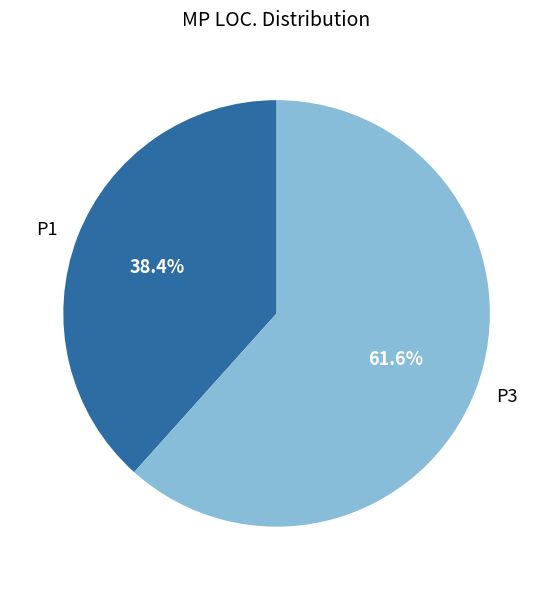

Combined, what portion of the pie is P1 and P3?

100.0%